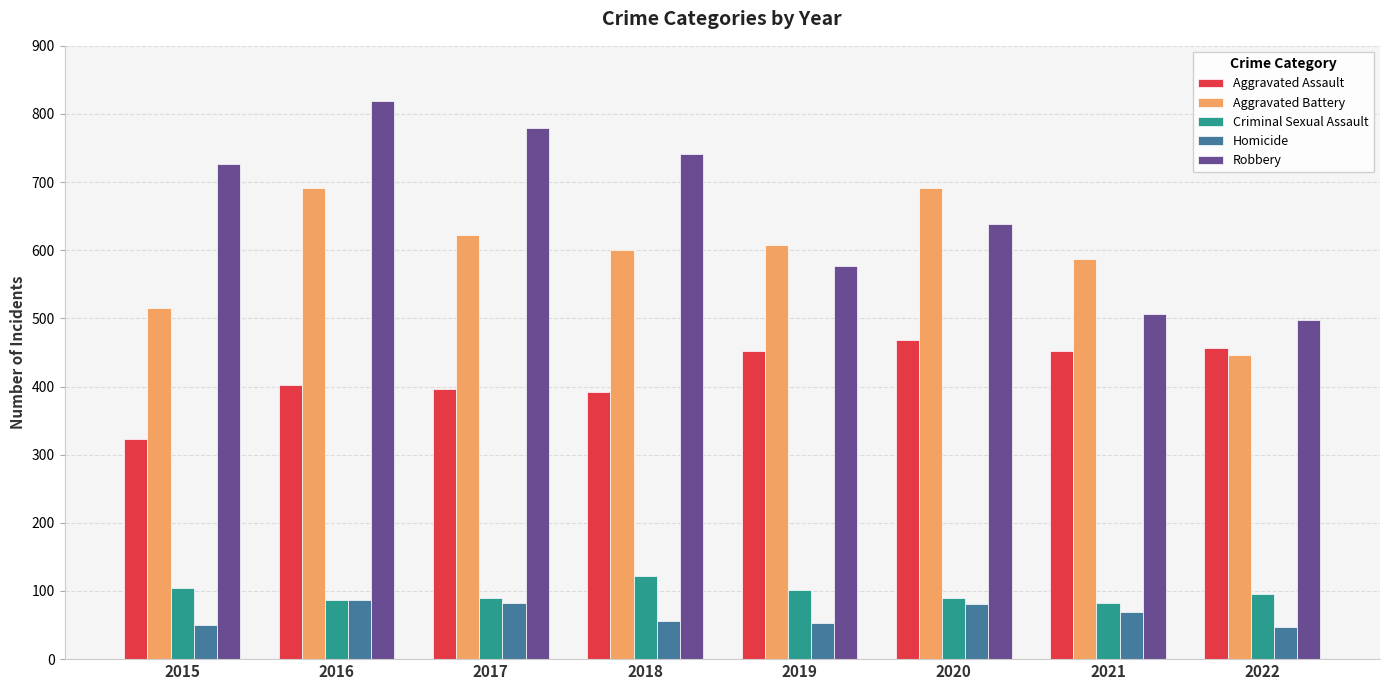

True or false: Robbery has a value of 1151 at 2016.

False